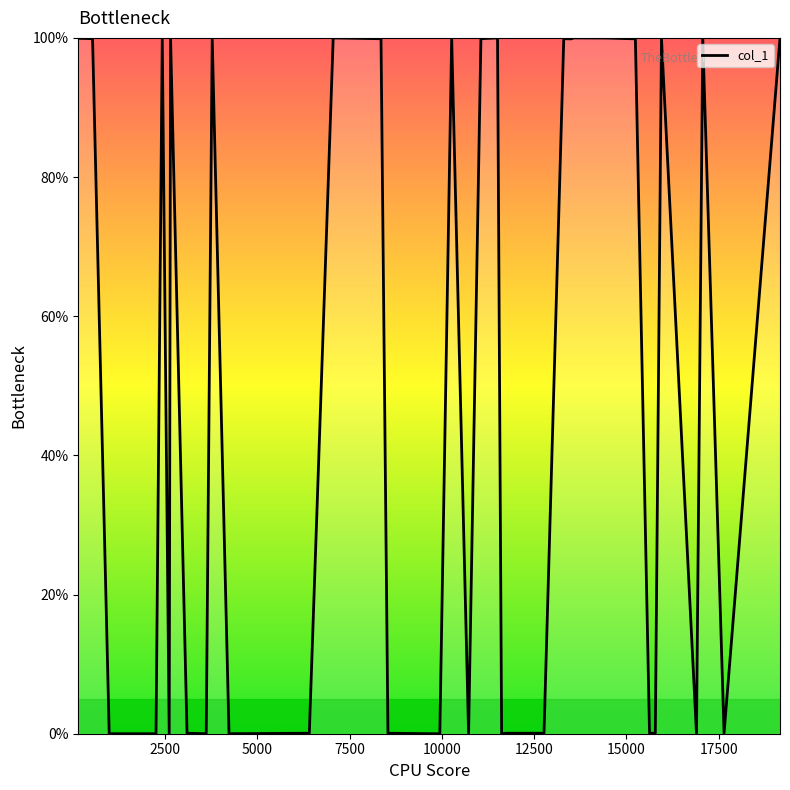

What is the greatest value displayed?

100.0